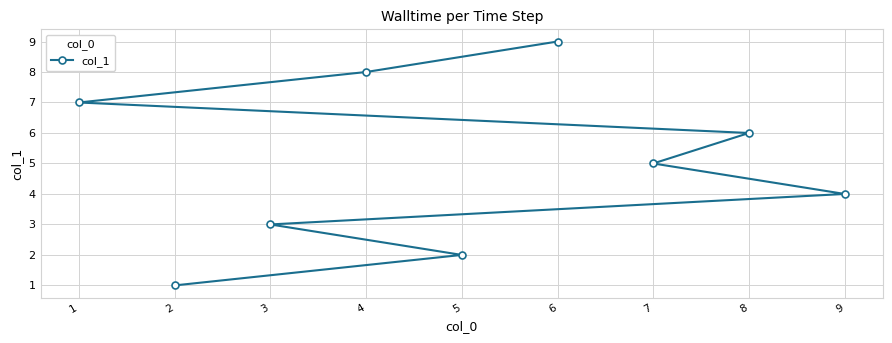

At which label does the data first exceed 5?

1